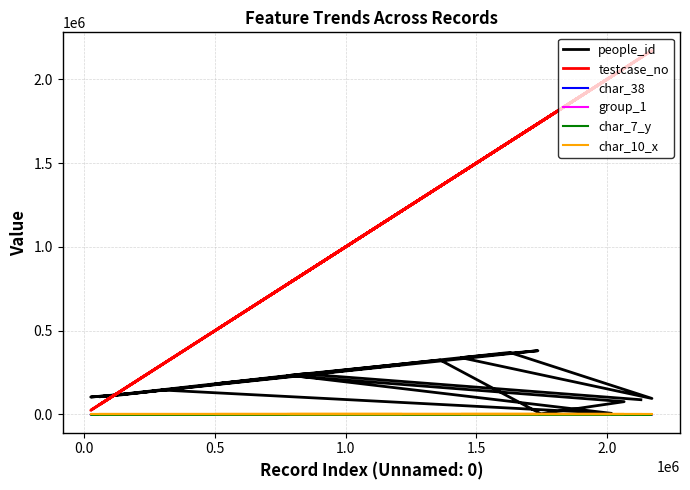

Where is the first local maximum for char_7_y?

0.5